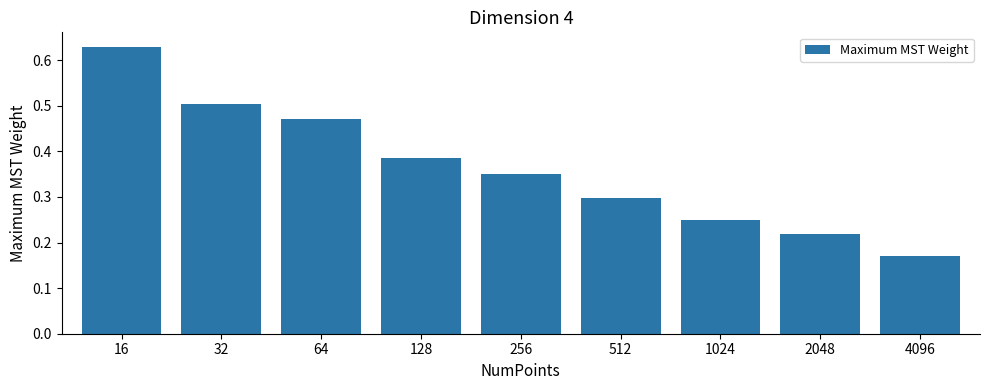

Does the chart contain stacked bars?

No